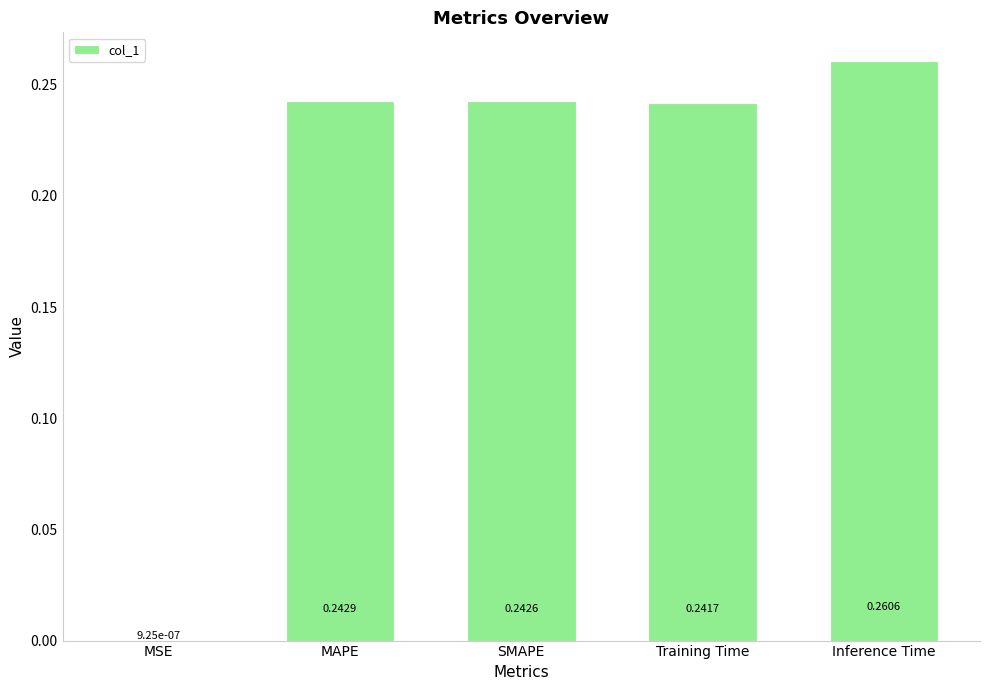

What is the change in value from MSE to Inference Time?

+0.3